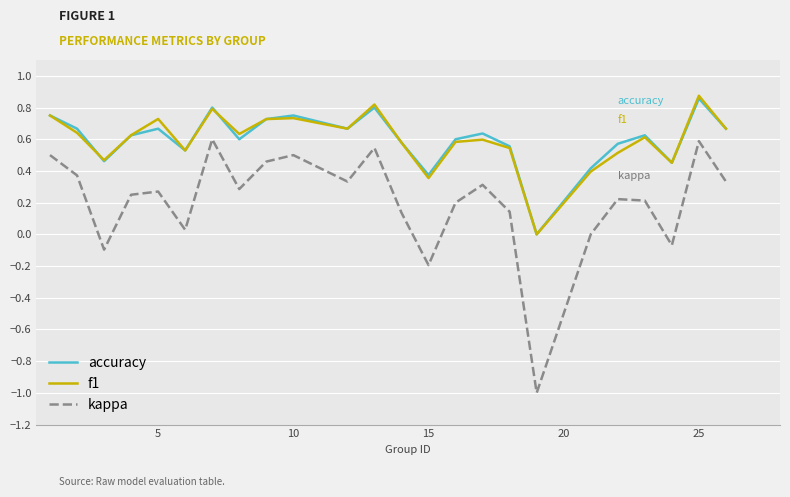

Which series has the widest spread of values?

kappa